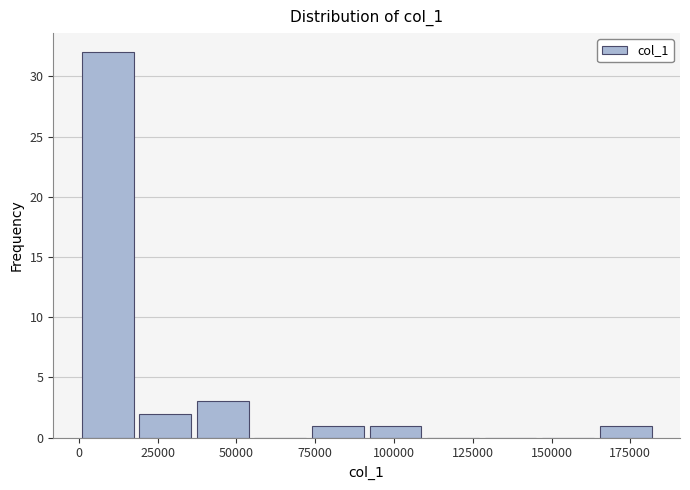

Read against the x-axis, roughly where is the centre of the tallest bar?

10000